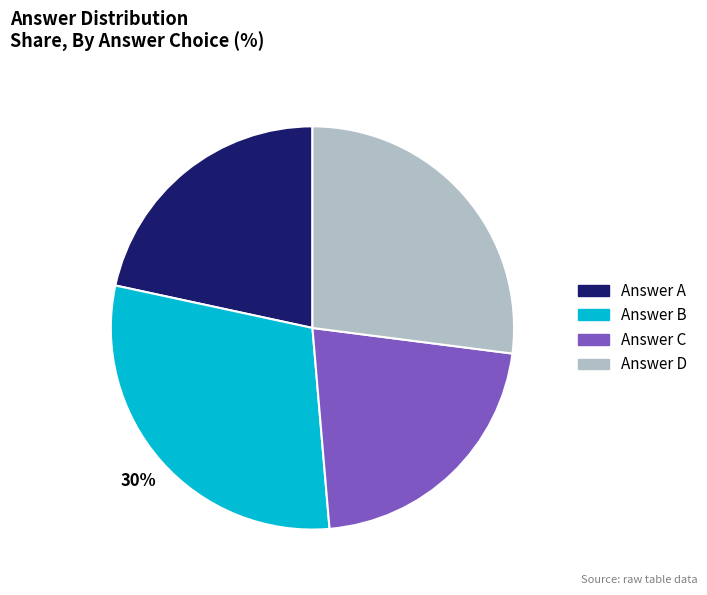

To the nearest percent, what is the average slice percentage?

25%